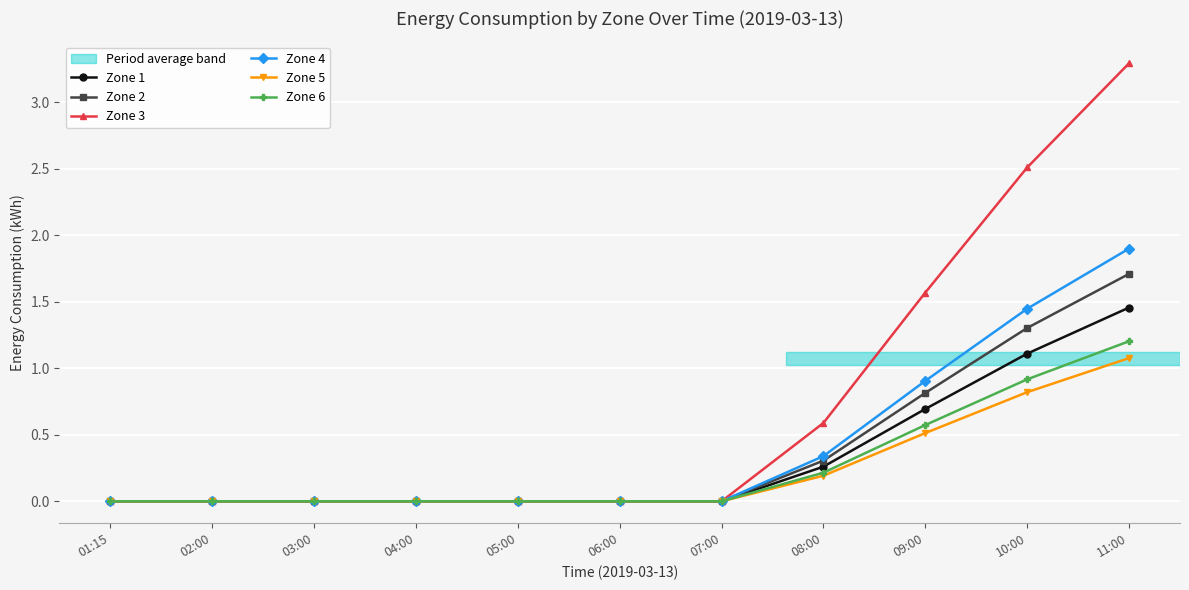

List the series in order of their peak value, lowest first.

Zone 5, Zone 6, Zone 1, Zone 2, Zone 4, Zone 3